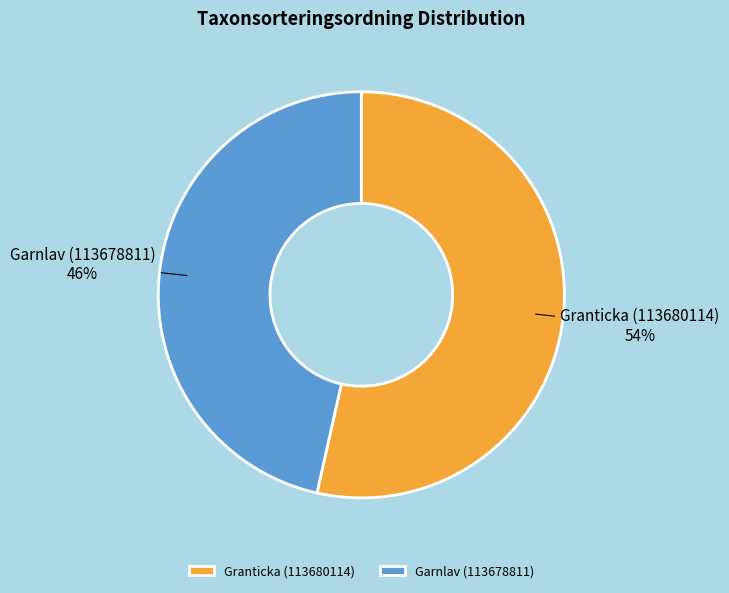

True or false: Granticka (113680114) accounts for 60% of the total.

False